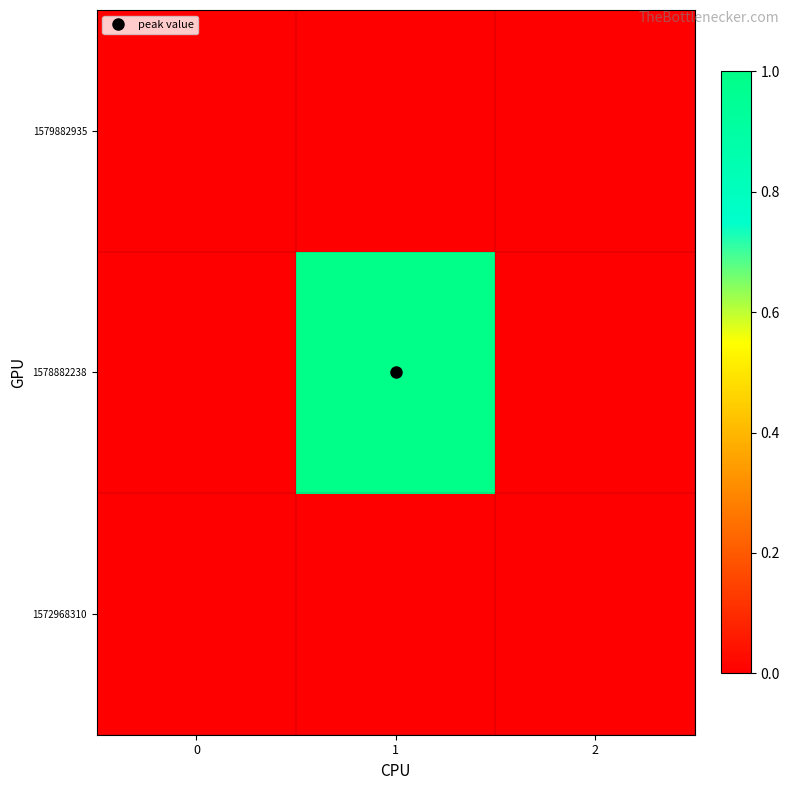

Reading left to right, extract all data points from this chart.

1572968310: 0=0	1=0	2=0
1578882238: 0=0	1=1	2=0
1579882935: 0=0	1=0	2=0